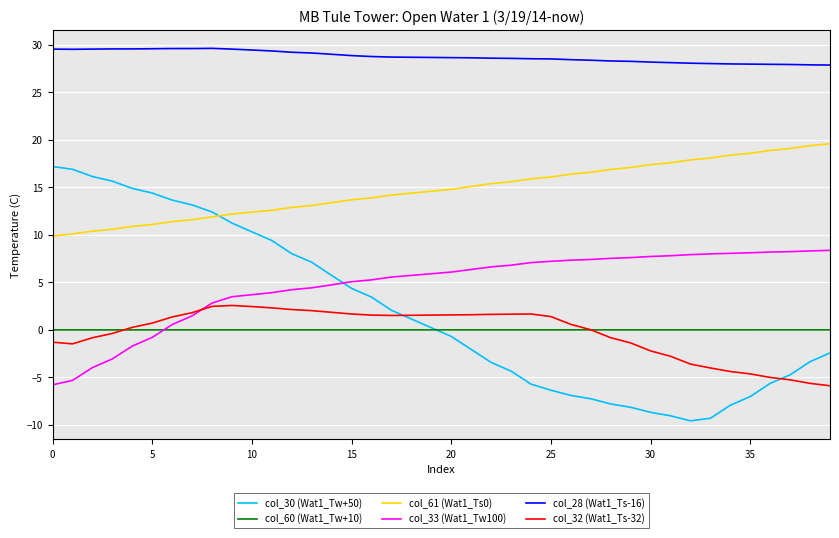

True or false: col_30 (Wat1_Tw+50) and col_33 (Wat1_Tw100) cross at least once.

True